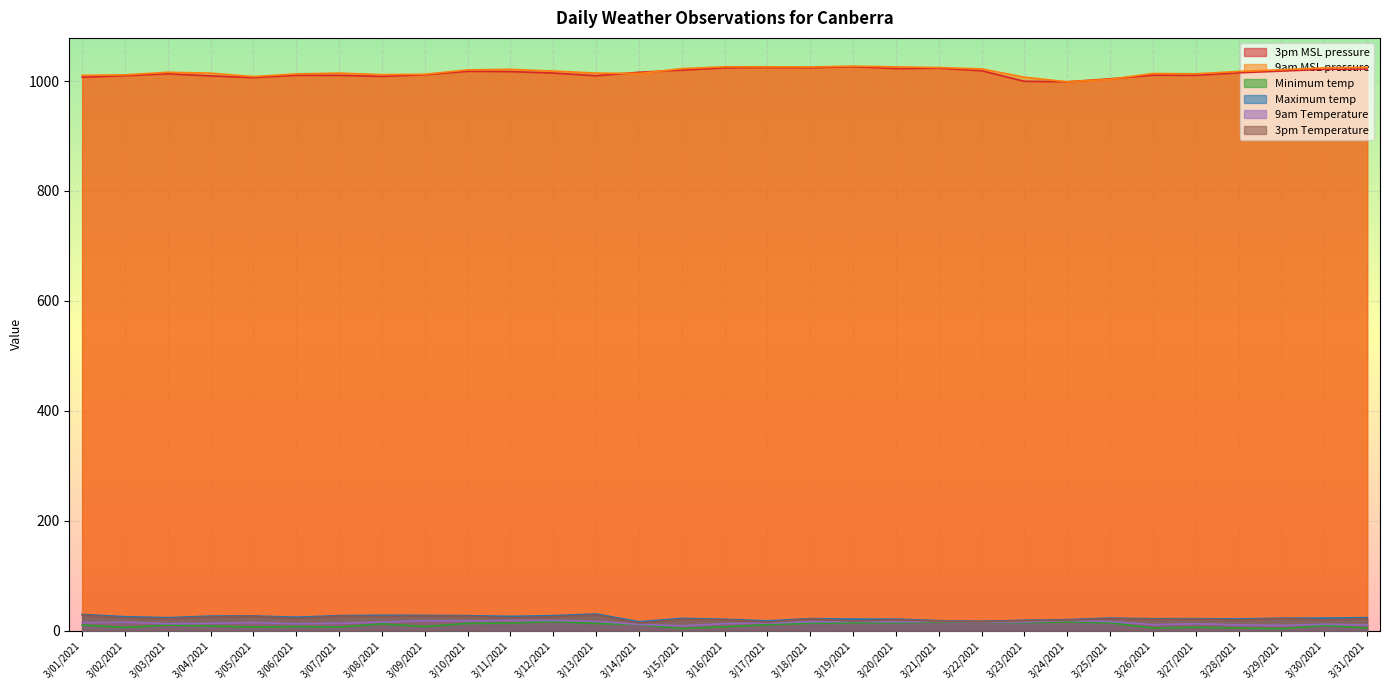

What is the value of the 3pm MSL pressure point at the 19th from the left?

1026.1